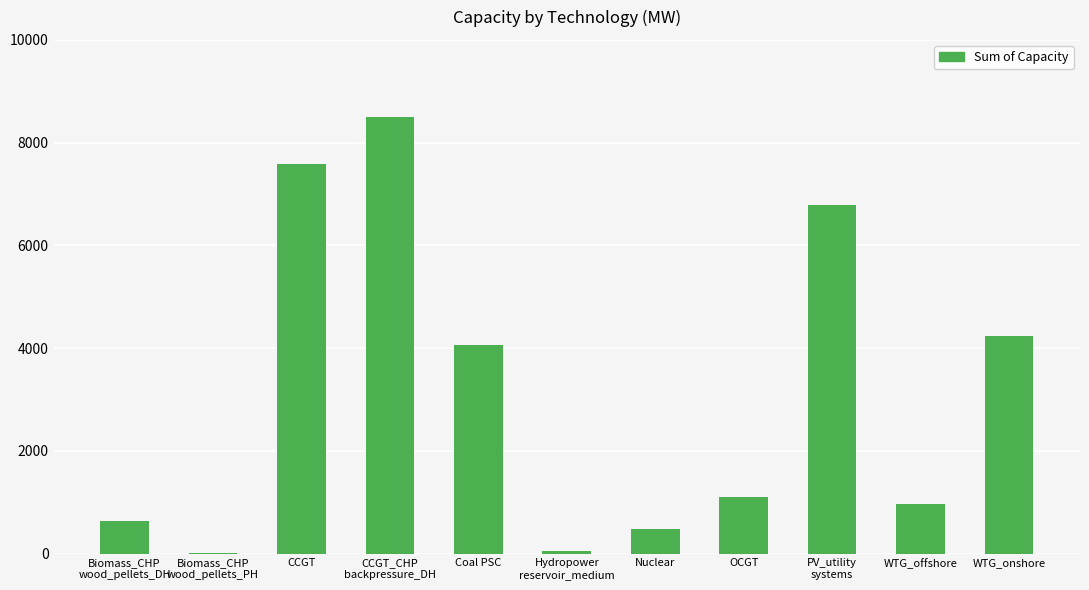

How many categories are shown in the chart?

11